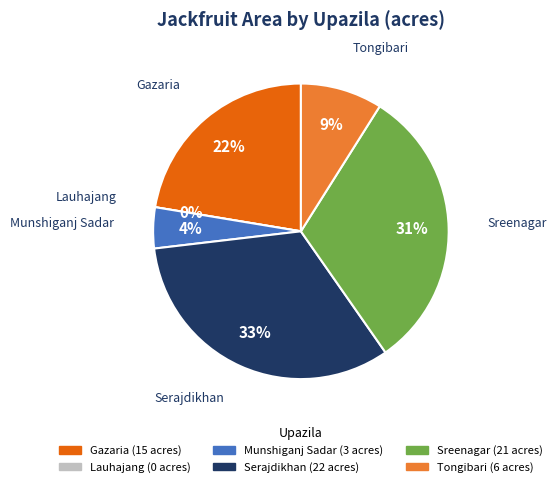

Count the number of slices in the pie.

6